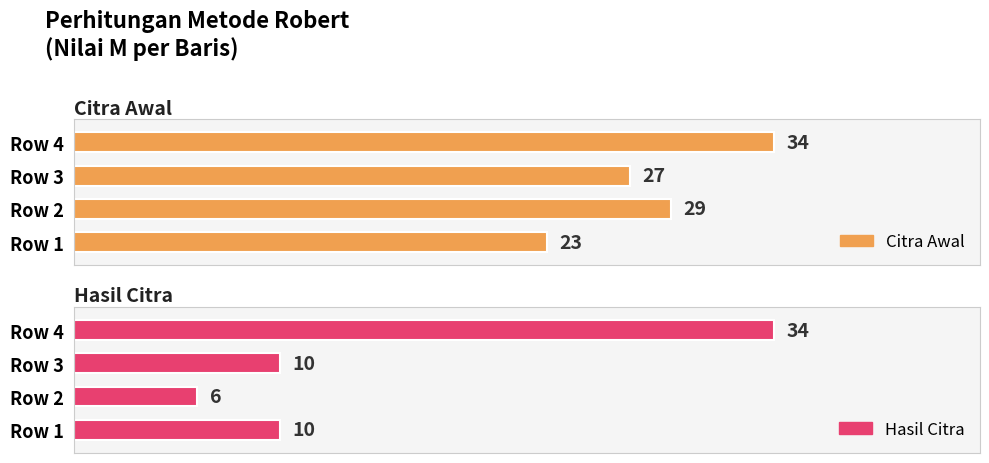

What are all the series names shown in the legend?

Citra Awal, Hasil Citra